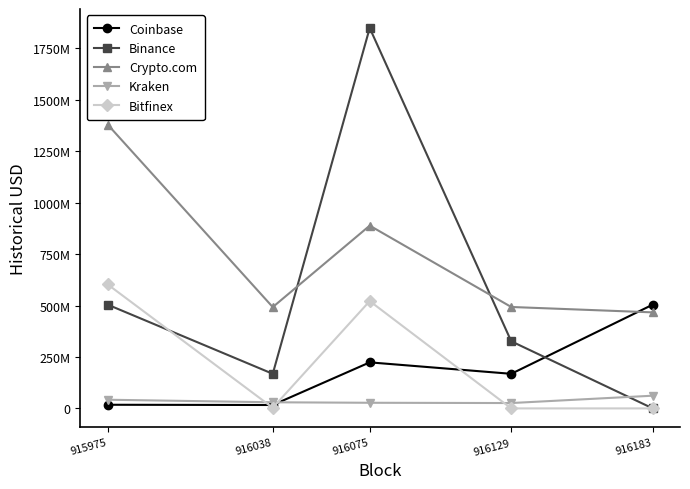

Does the chart have visible grid lines?

No